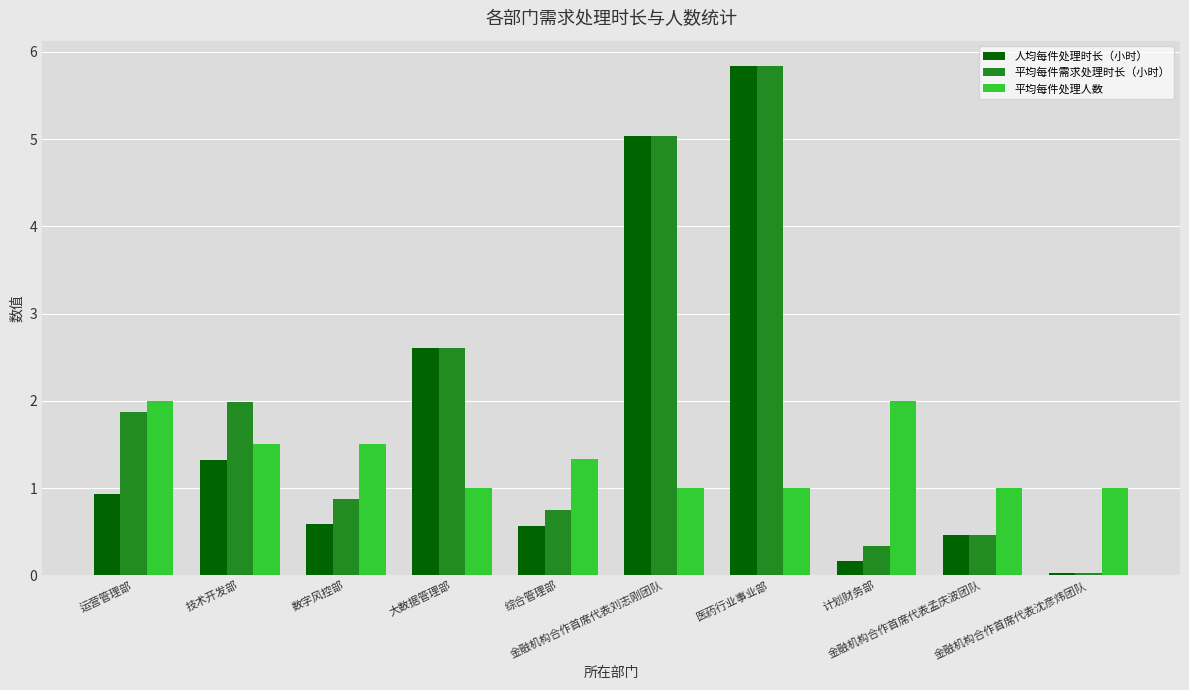

Is the value of 人均每件处理时长（小时） at 技术开发部 greater than the value of 平均每件处理人数 at 数字风控部?

No